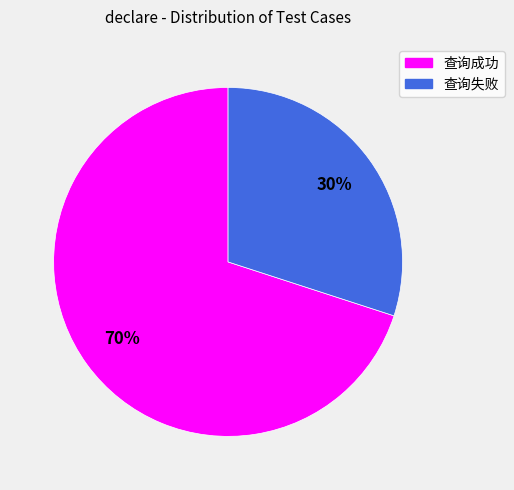

Do 查询失败 and 查询成功 together represent more than half of the pie?

Yes